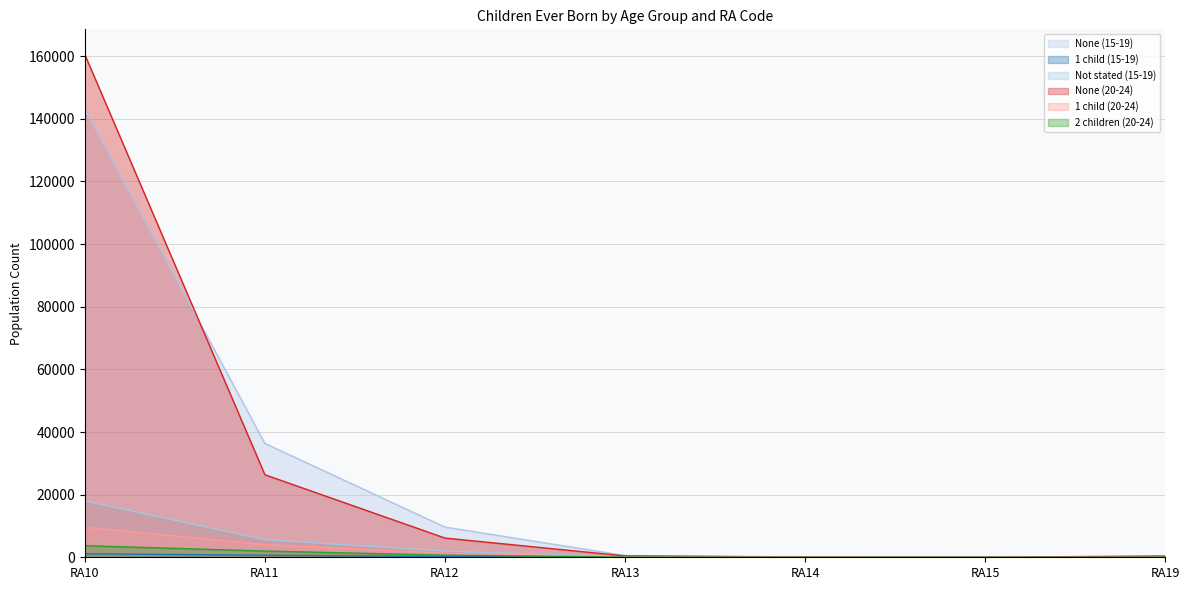

What is the value of the Not stated (15-19) point at the 5th from the left?

42